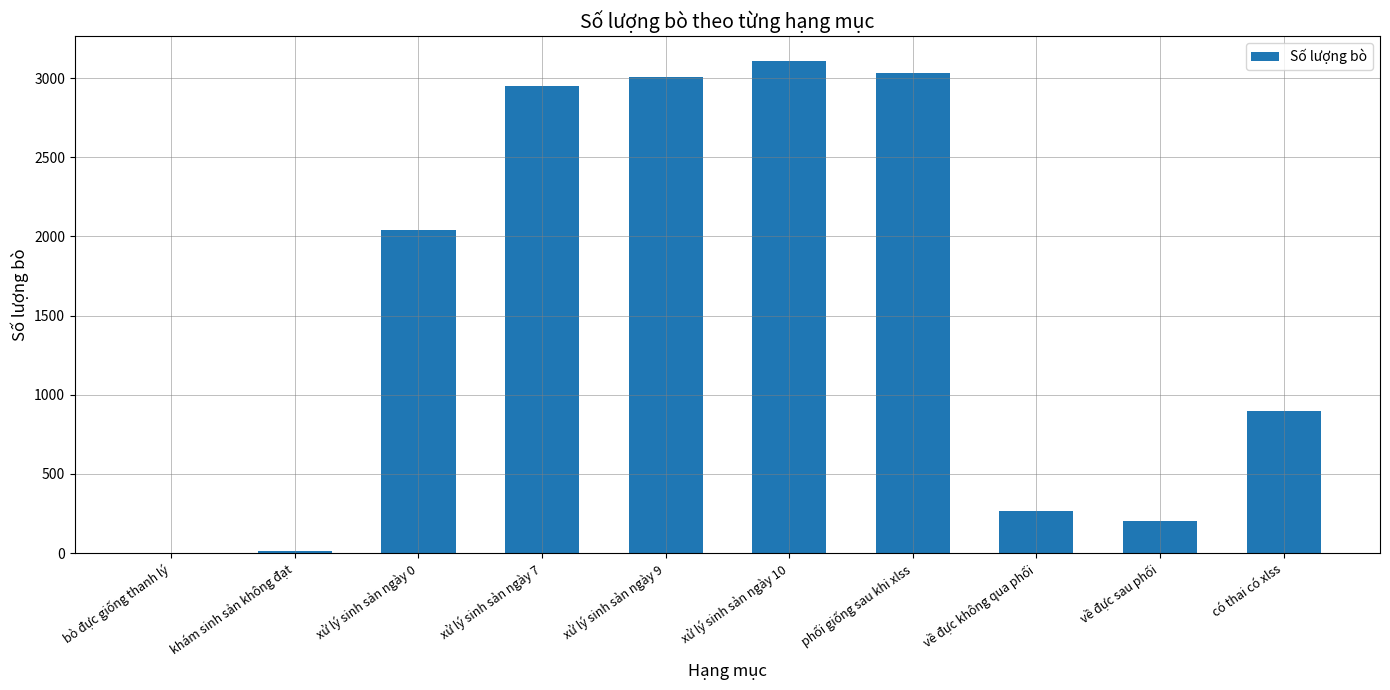

Count the number of categories in the chart.

10